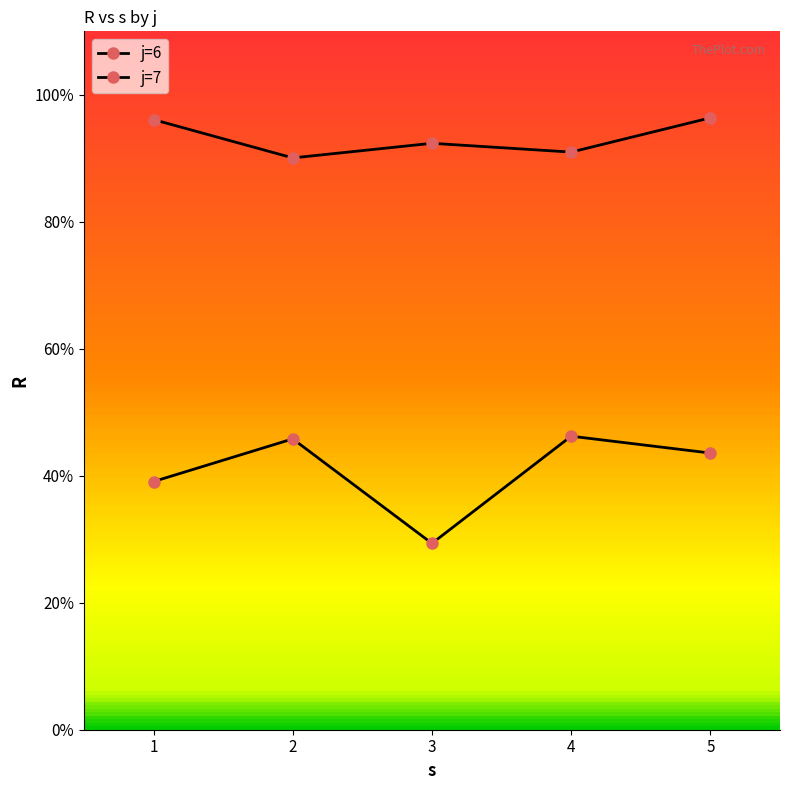

At how many categories does at least one series exceed 82?

5